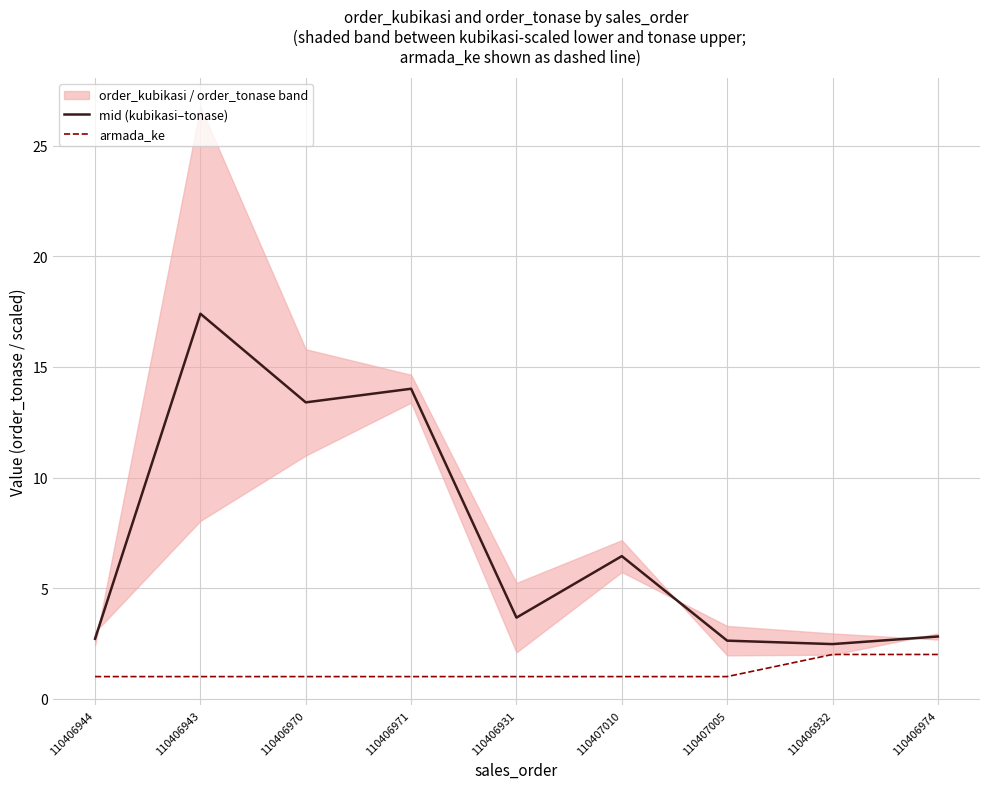

What is the difference between the second highest and second lowest values in the mid (kubikasi–tonase) series?

11.4